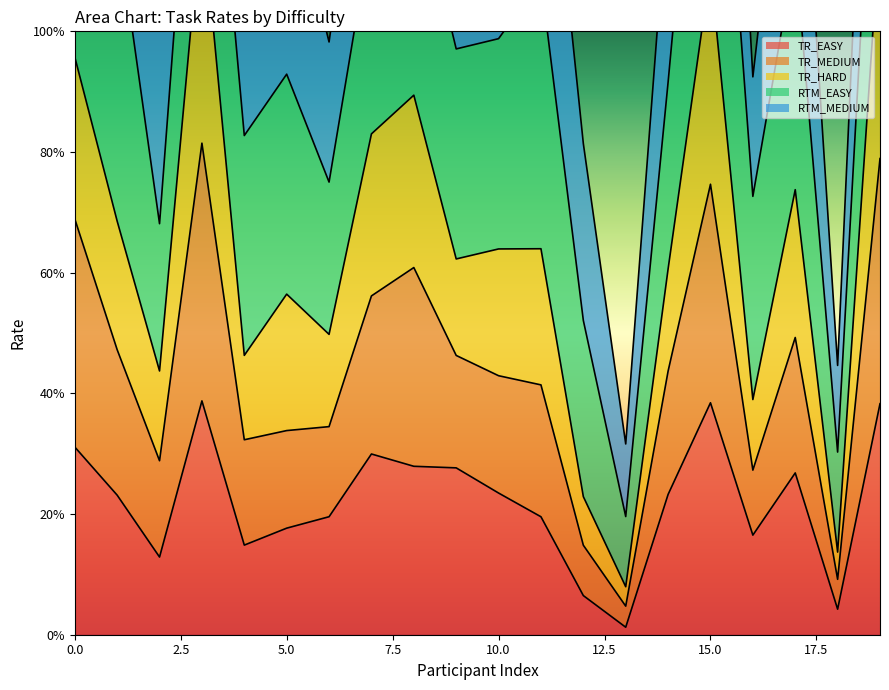

What is the average value of the TR_EASY series?

0.2